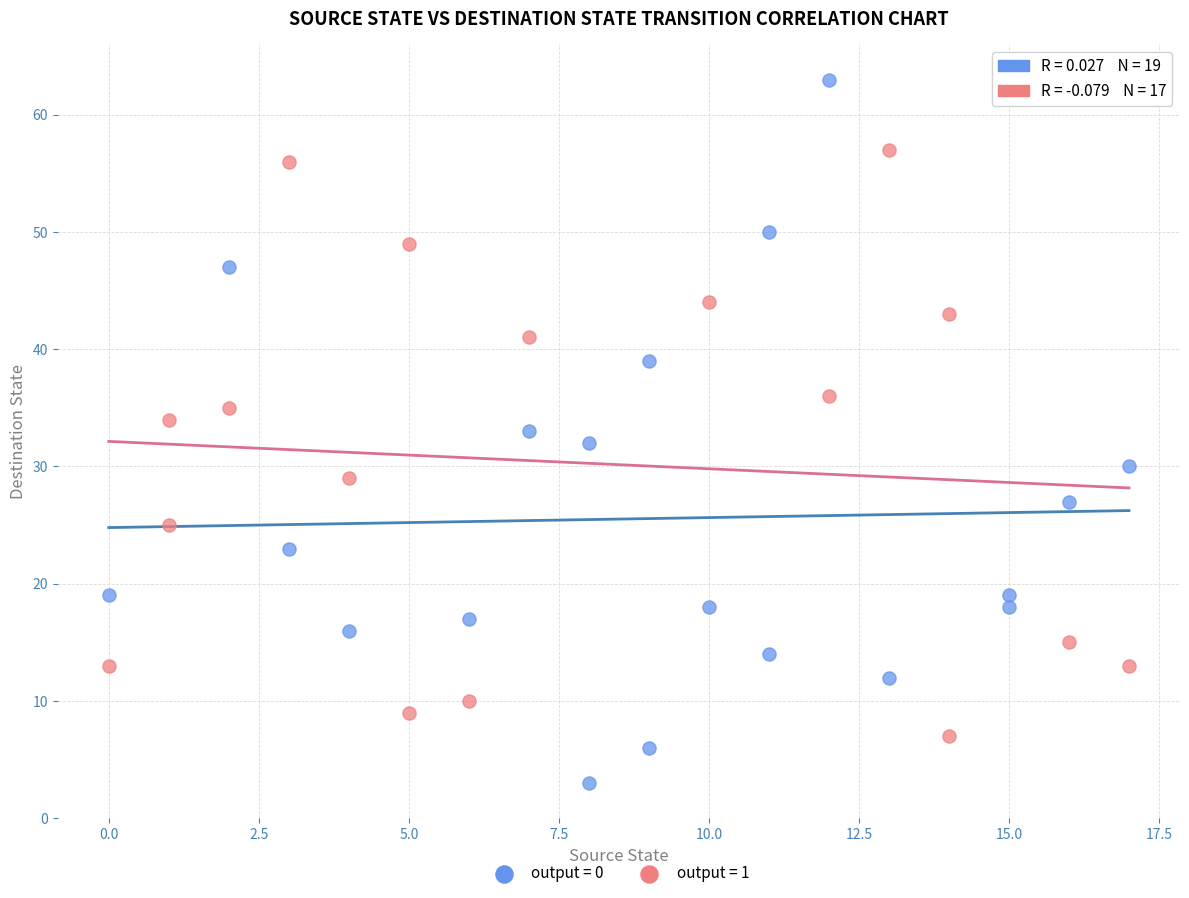

Which series reaches the minimum Y coordinate?

output = 0